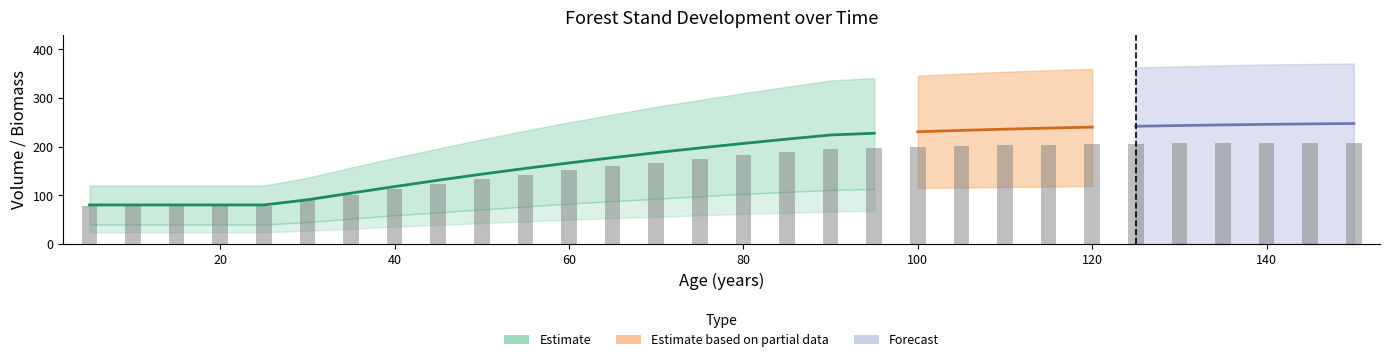

What is the greatest value displayed?

371.0